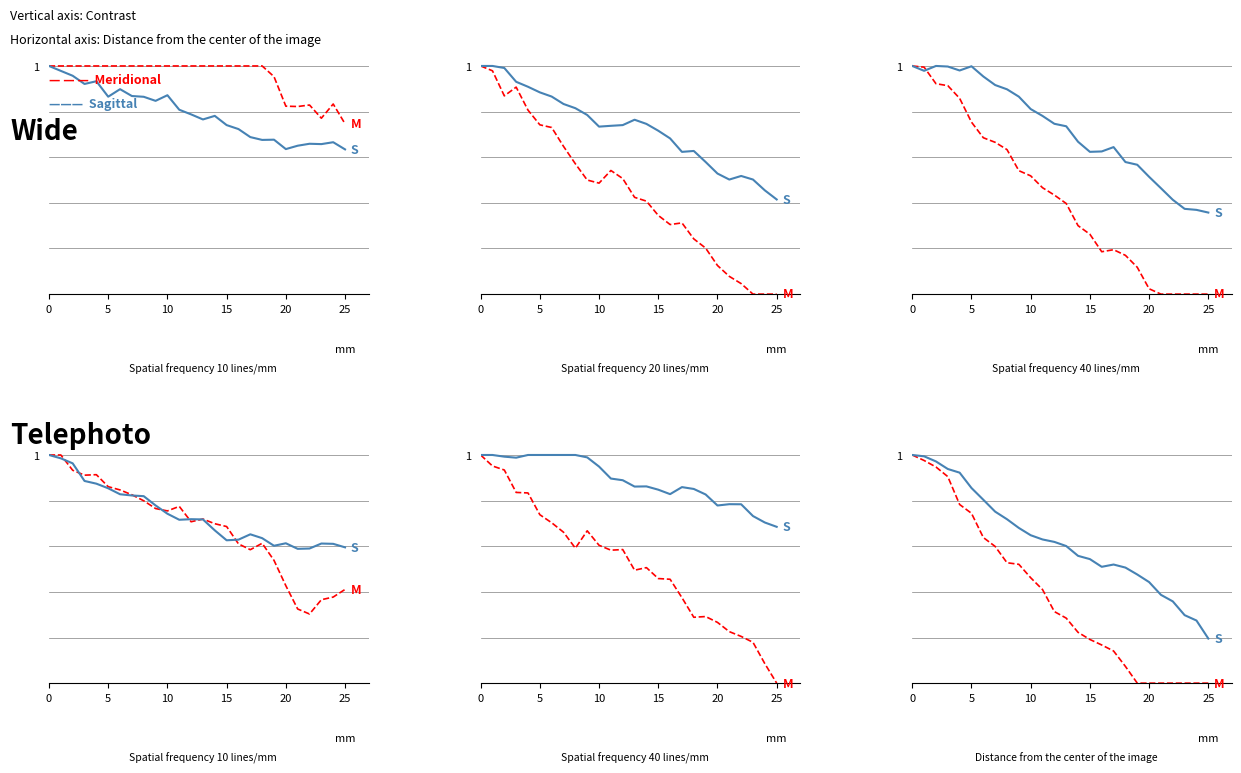

What is the difference between the second highest and minimum values in the Sagittal series?

0.8